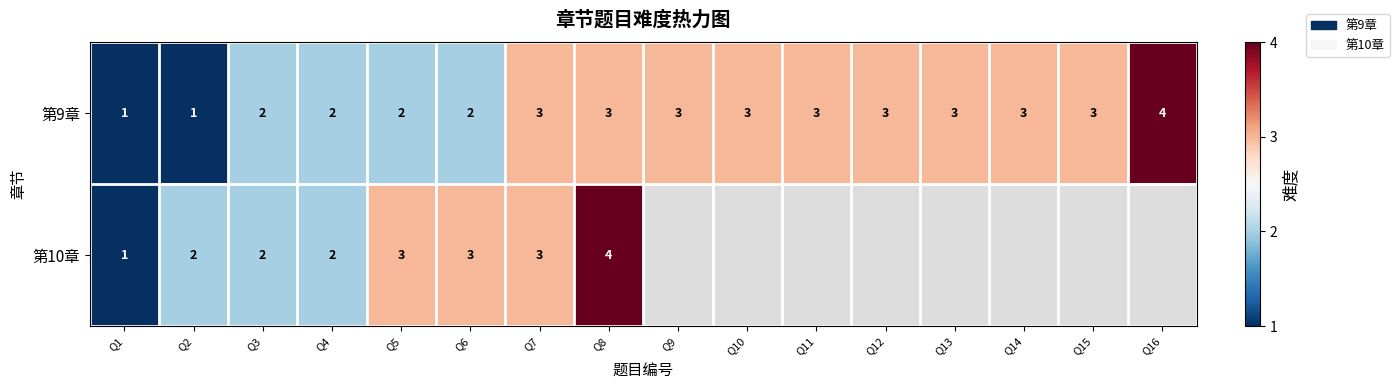

True or false: 第10章 has a value of 0.5 at Q4.

False